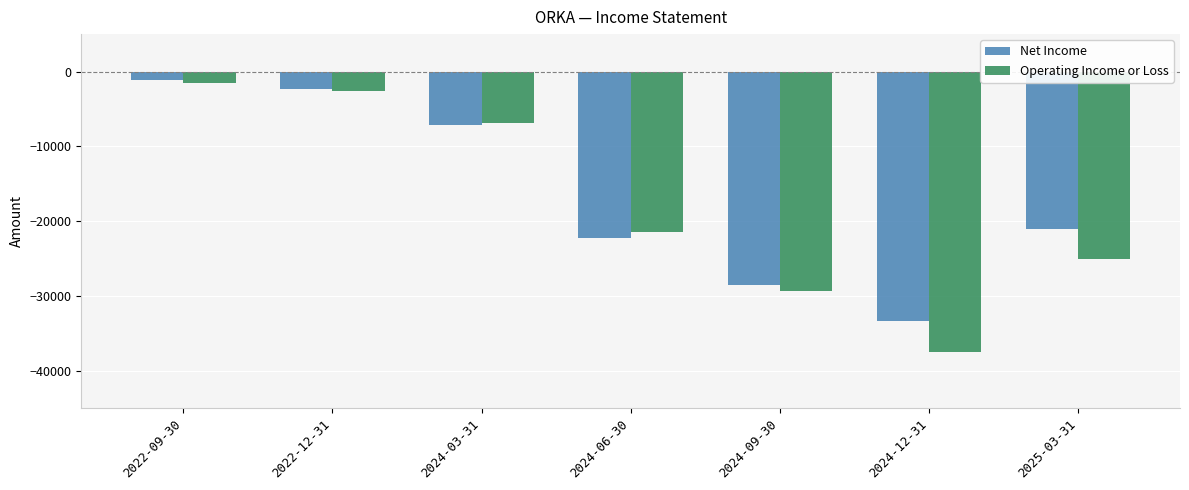

How many bars are there in total?

14